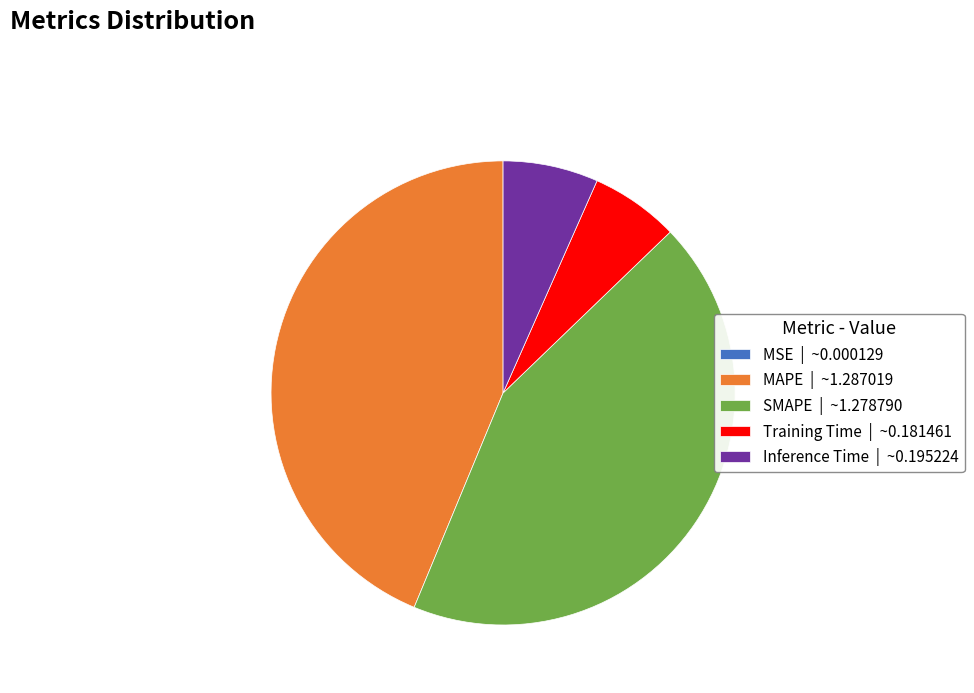

Does any single category account for the majority?

No